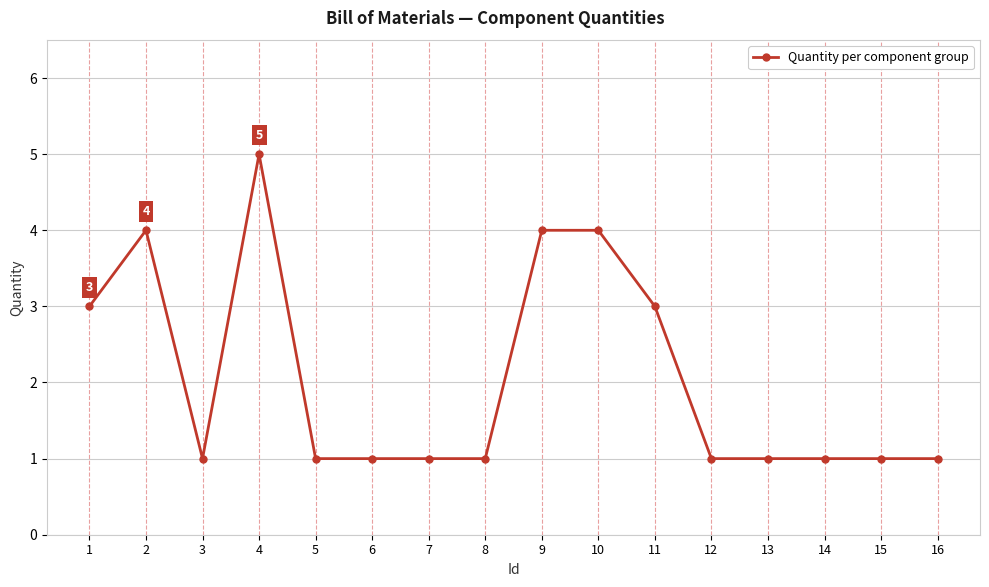

True or false: the data has more than 1 interior local peaks.

True